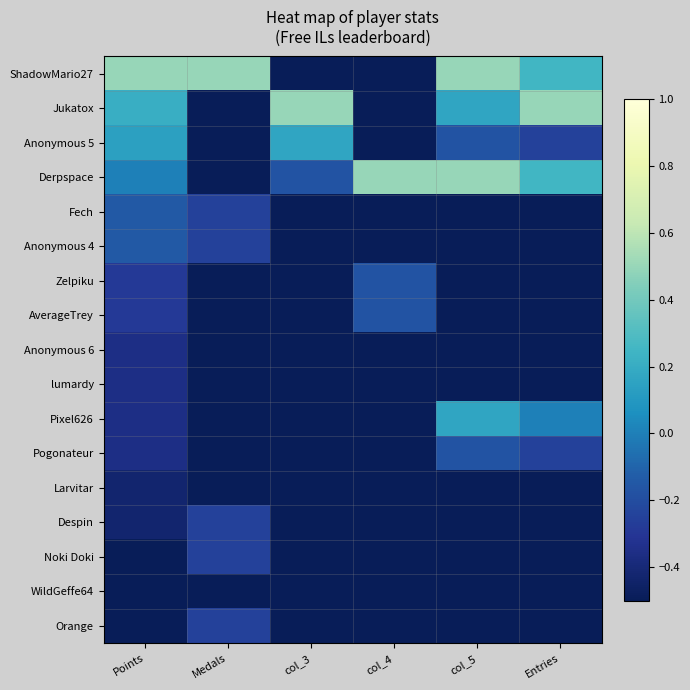

At how many categories does at least one series exceed 0?

6